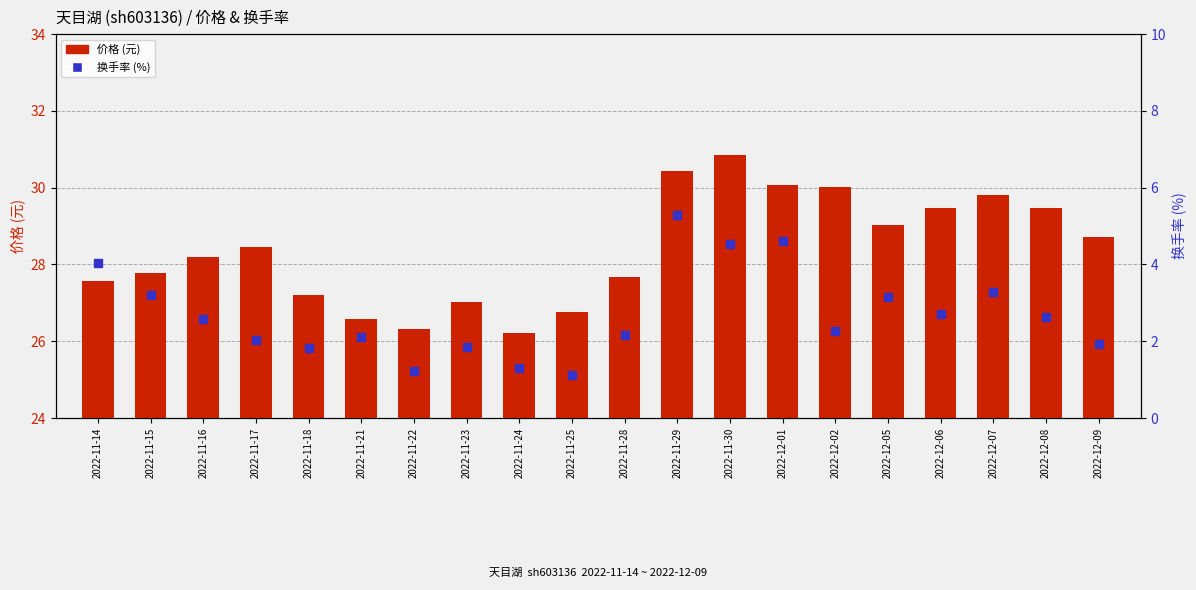

Which series has the largest total across all categories?

价格 (元)